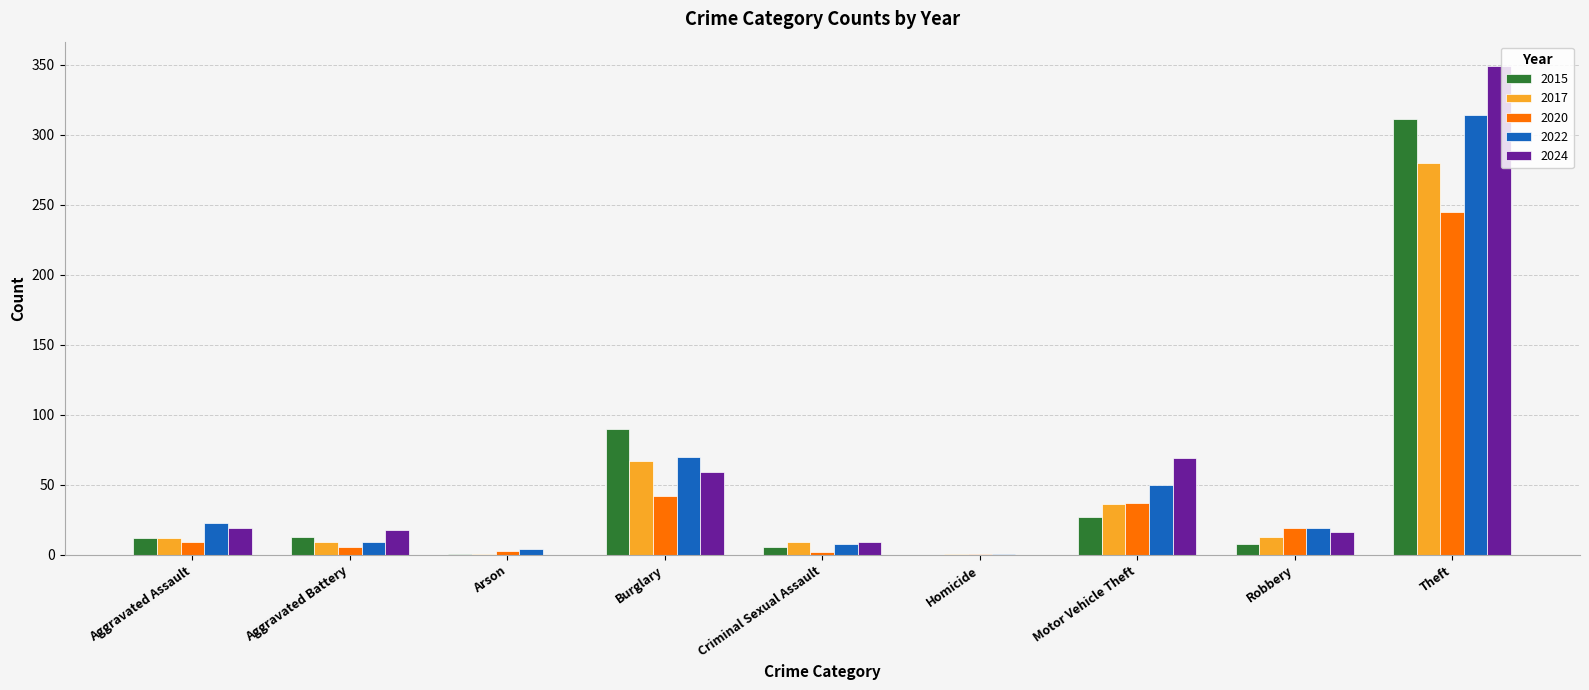

Does the chart contain stacked bars?

No